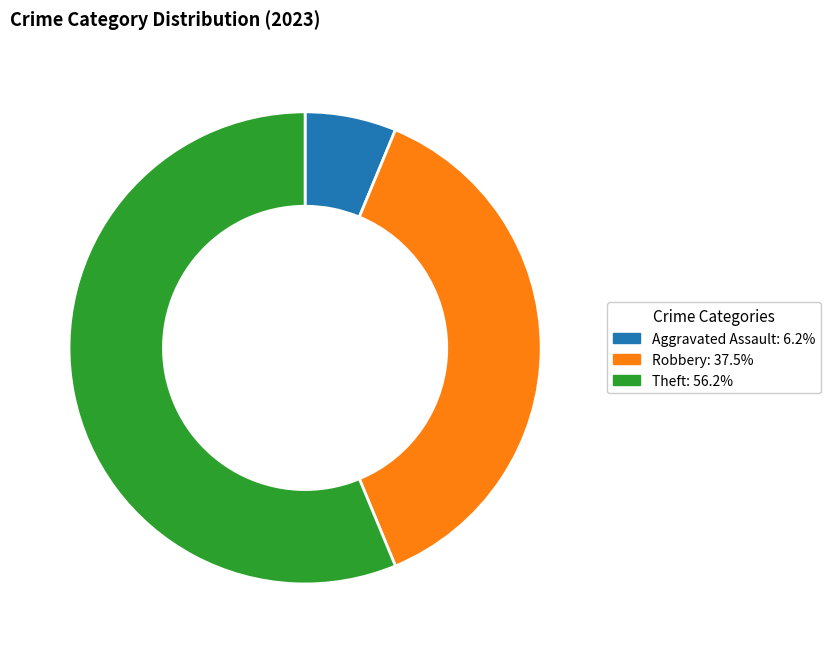

Which category accounts for the majority?

Theft